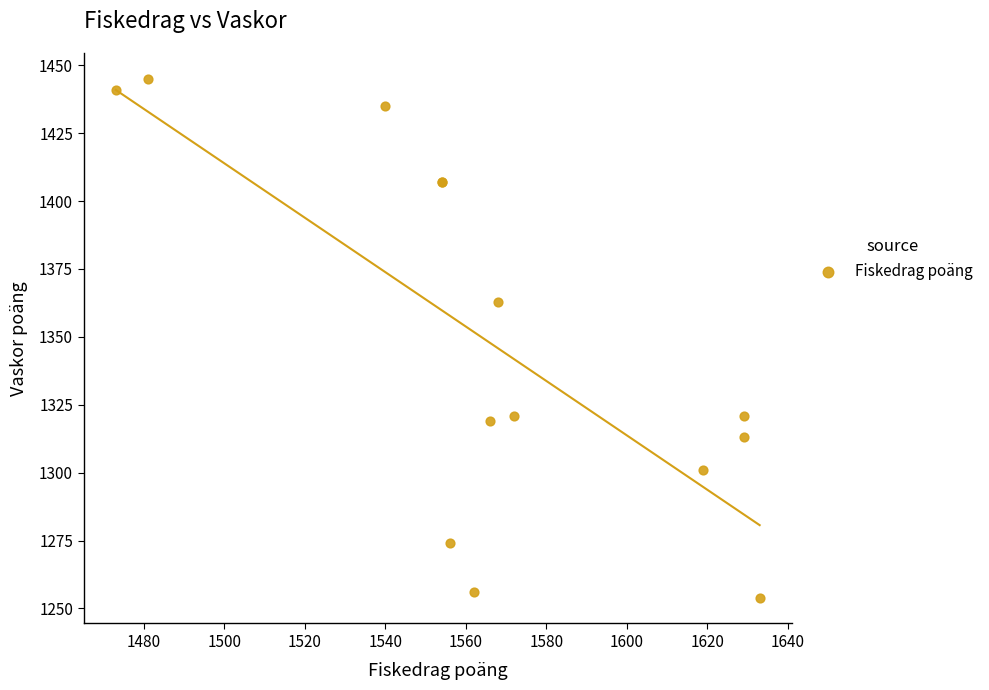

What Y value in the scatter plot is closest to 1349?

1363